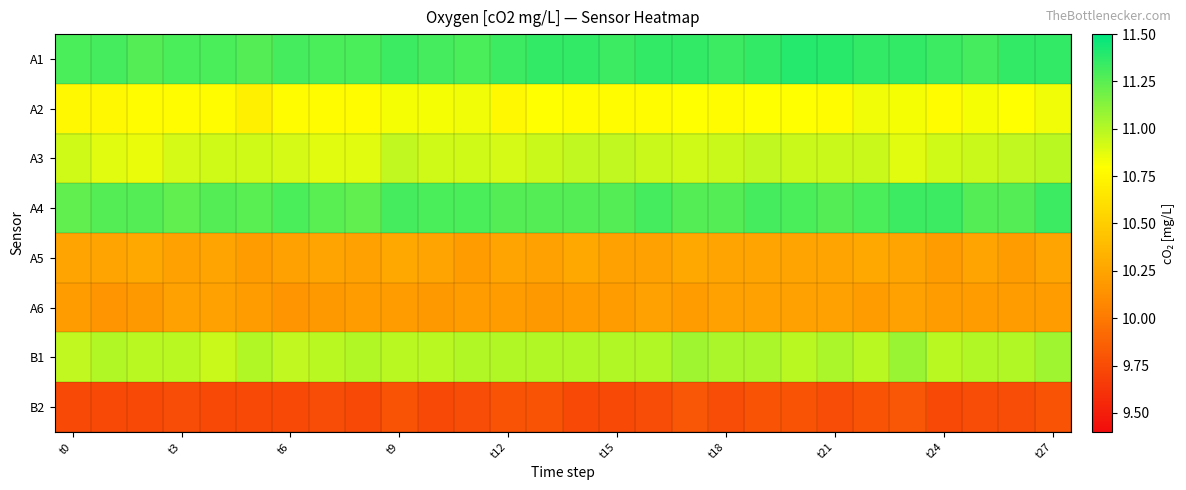

Count the number of data series in this chart.

8